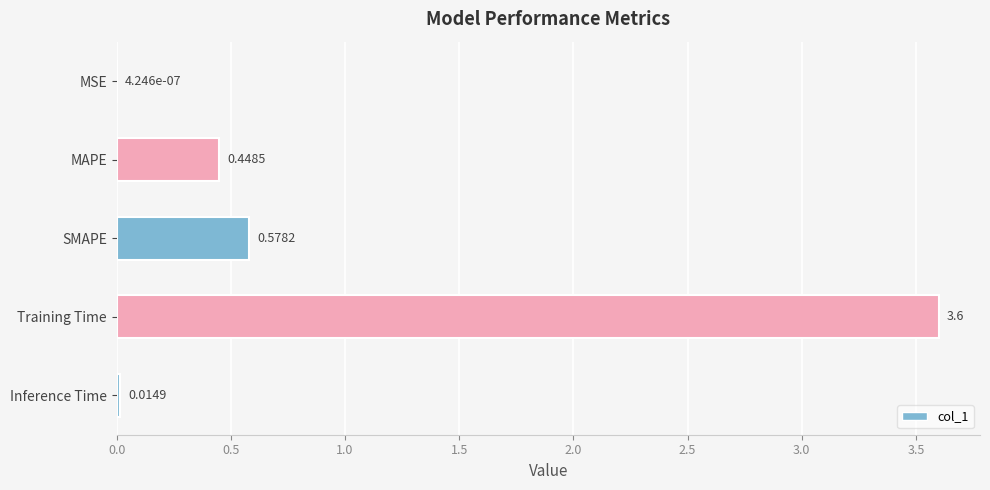

What is the sum of the values at MSE and Training Time?

3.6